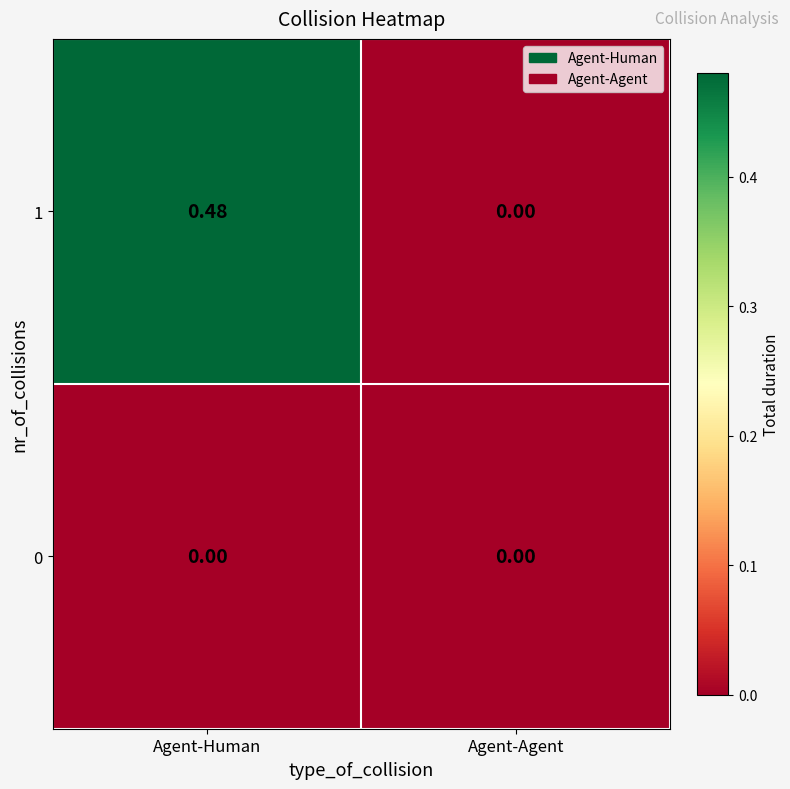

How many values in 1 are above zero?

1